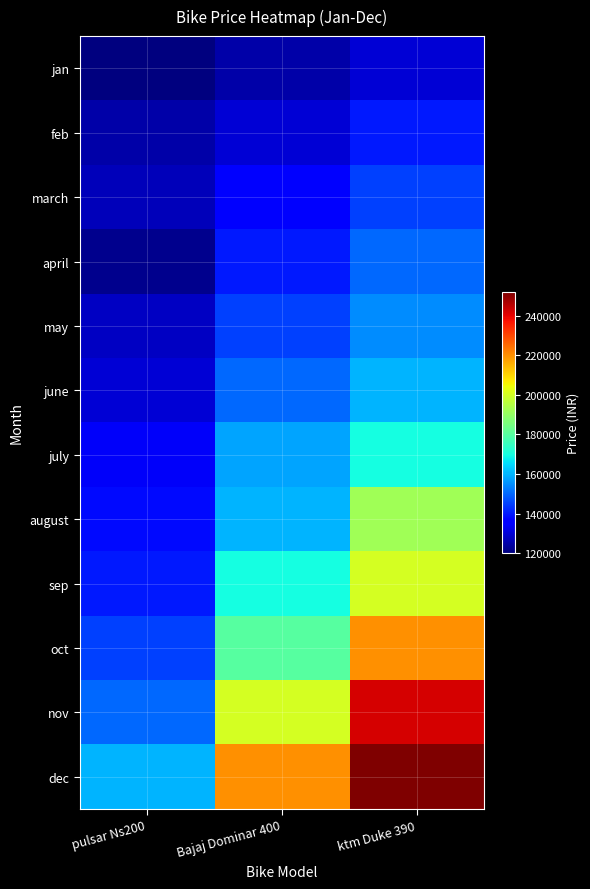

Reading left to right, what are all the values shown in this chart?

jan: pulsar Ns200=120000	Bajaj Dominar 400=125000	ktm Duke 390=130000
feb: pulsar Ns200=125000	Bajaj Dominar 400=130000	ktm Duke 390=140000
march: pulsar Ns200=127000	Bajaj Dominar 400=135000	ktm Duke 390=145000
april: pulsar Ns200=122000	Bajaj Dominar 400=140000	ktm Duke 390=150000
may: pulsar Ns200=128000	Bajaj Dominar 400=145000	ktm Duke 390=155000
june: pulsar Ns200=130000	Bajaj Dominar 400=150000	ktm Duke 390=160000
july: pulsar Ns200=134000	Bajaj Dominar 400=158000	ktm Duke 390=170000
august: pulsar Ns200=138000	Bajaj Dominar 400=160000	ktm Duke 390=192000
sep: pulsar Ns200=140000	Bajaj Dominar 400=170000	ktm Duke 390=200000
oct: pulsar Ns200=145000	Bajaj Dominar 400=180000	ktm Duke 390=220000
nov: pulsar Ns200=150000	Bajaj Dominar 400=200000	ktm Duke 390=242000
dec: pulsar Ns200=160000	Bajaj Dominar 400=220000	ktm Duke 390=252000